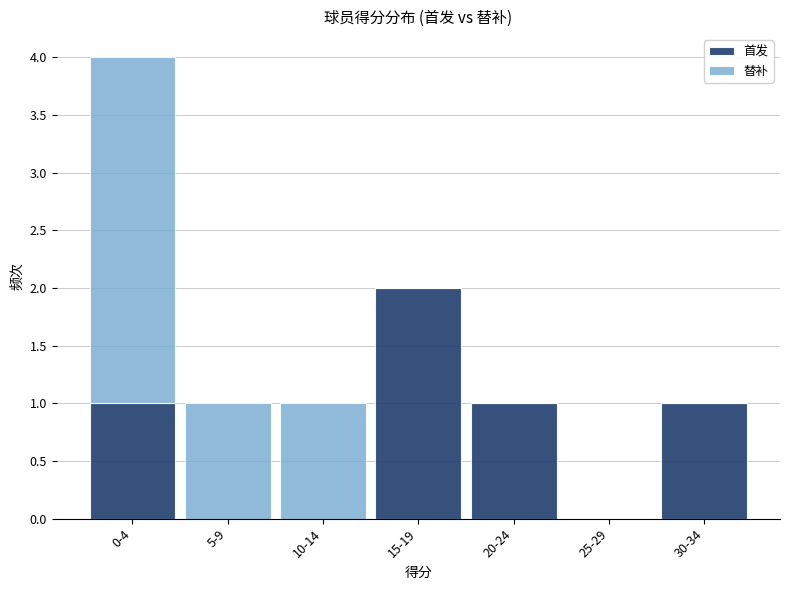

Reading left to right, list the values for the 首发 series.

0-4=1	5-9=0	10-14=0	15-19=2	20-24=1	25-29=0	30-34=1